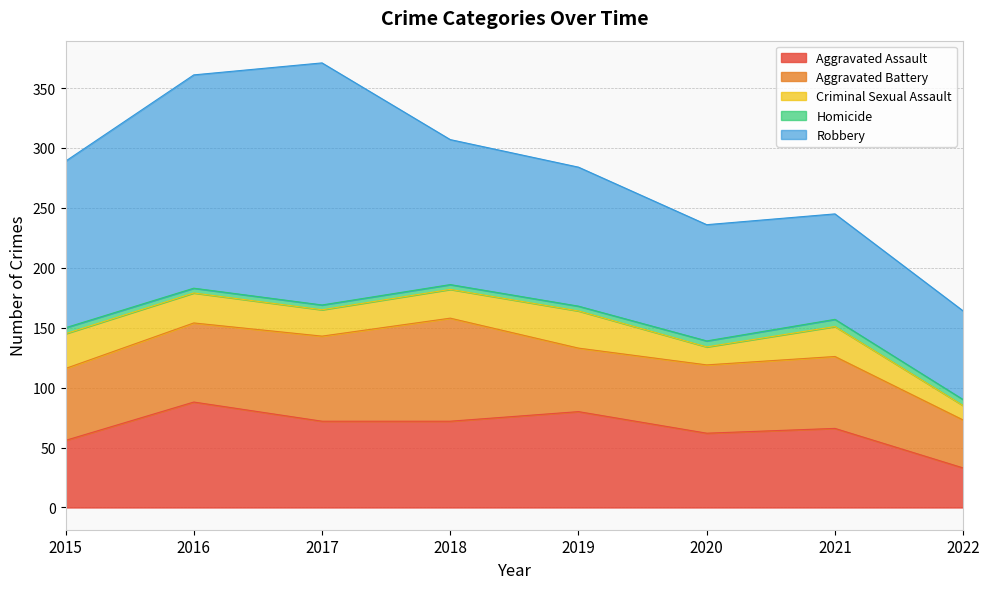

True or false: Robbery and Aggravated Assault cross at least once.

False